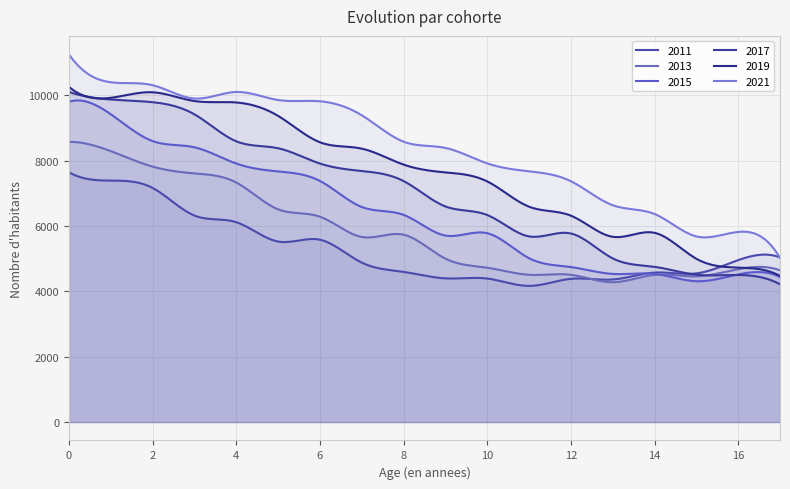

List the series in order of their overall mean, highest first.

2021, 2019, 2017, 2015, 2013, 2011